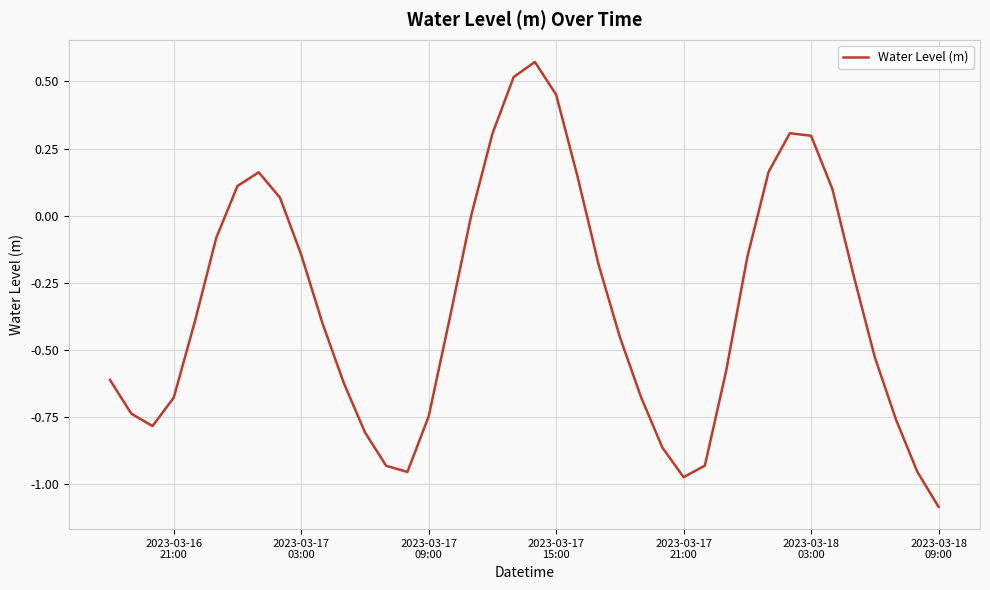

What is the minimum value shown in the chart?

-1.1